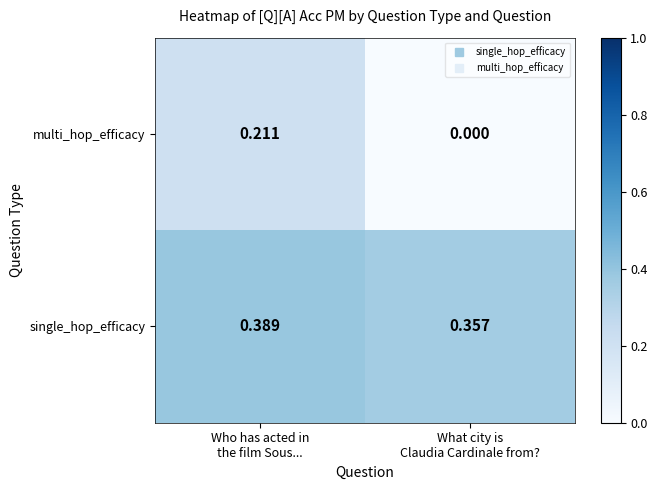

Which series has the widest spread of values?

multi_hop_efficacy